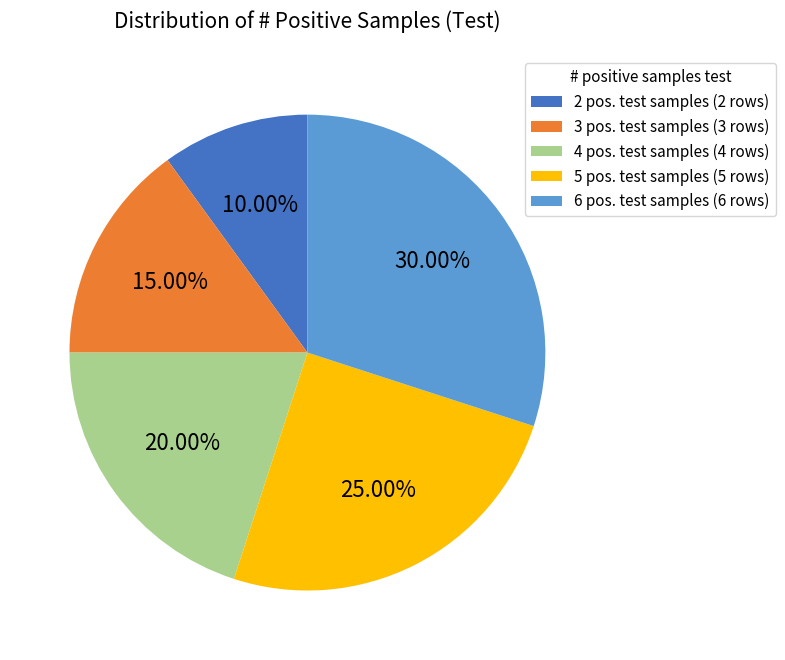

How many segments does this pie chart have?

5